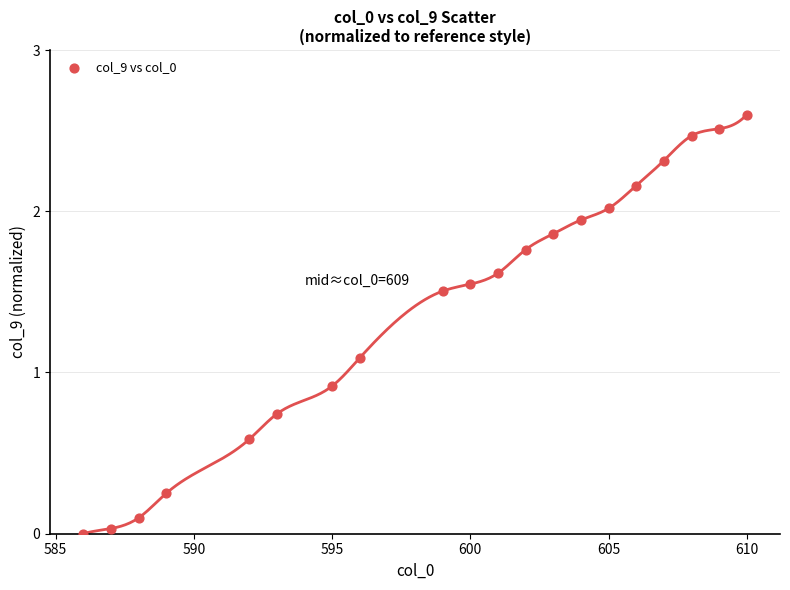

What is the range of X values (max minus min)?

24.0